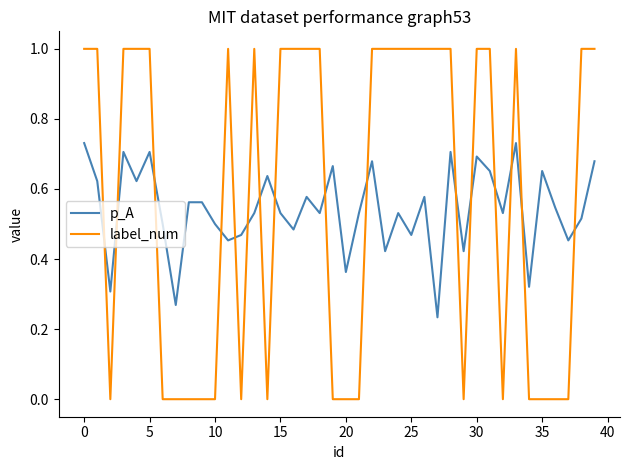

Rank the series by their maximum value, from lowest to highest.

p_A, label_num